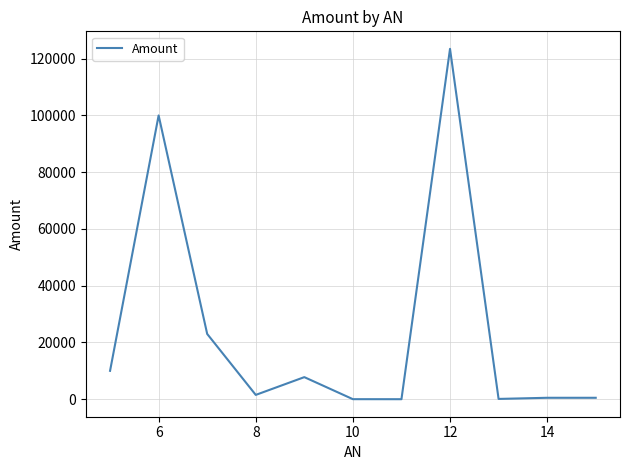

What is the difference between the maximum and second lowest values?

123445